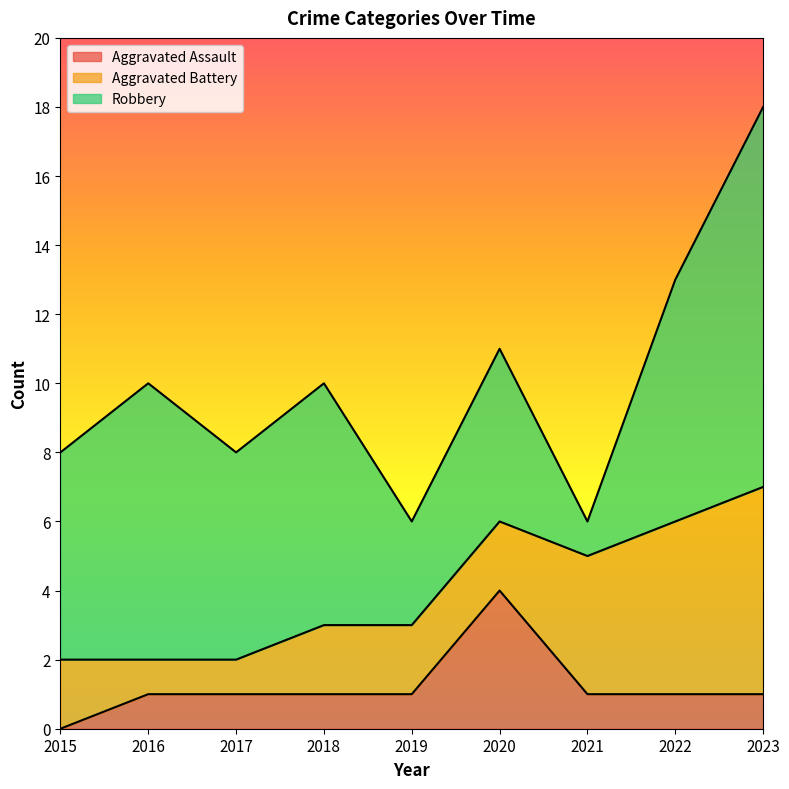

True or false: Aggravated Battery and Robbery cross at least once.

True